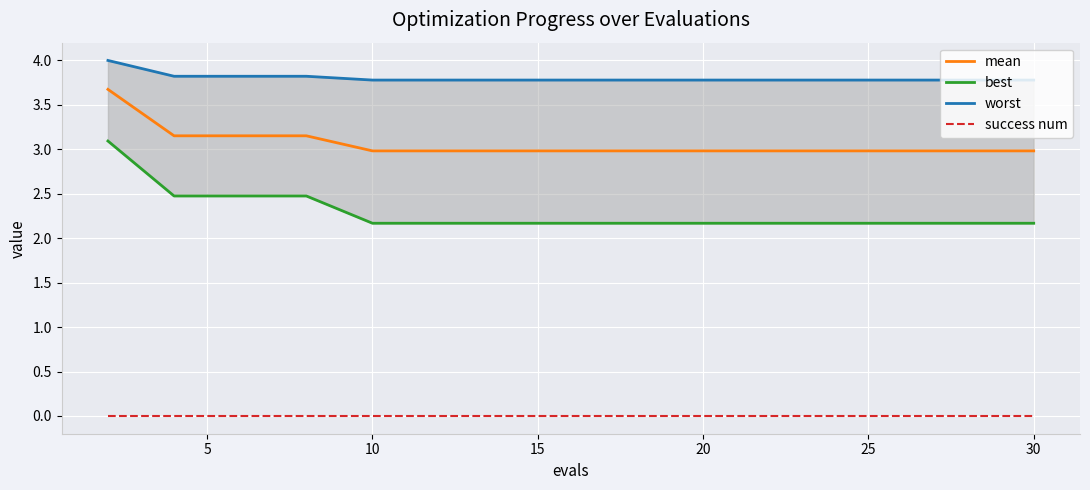

True or false: mean and success num cross at least once.

False